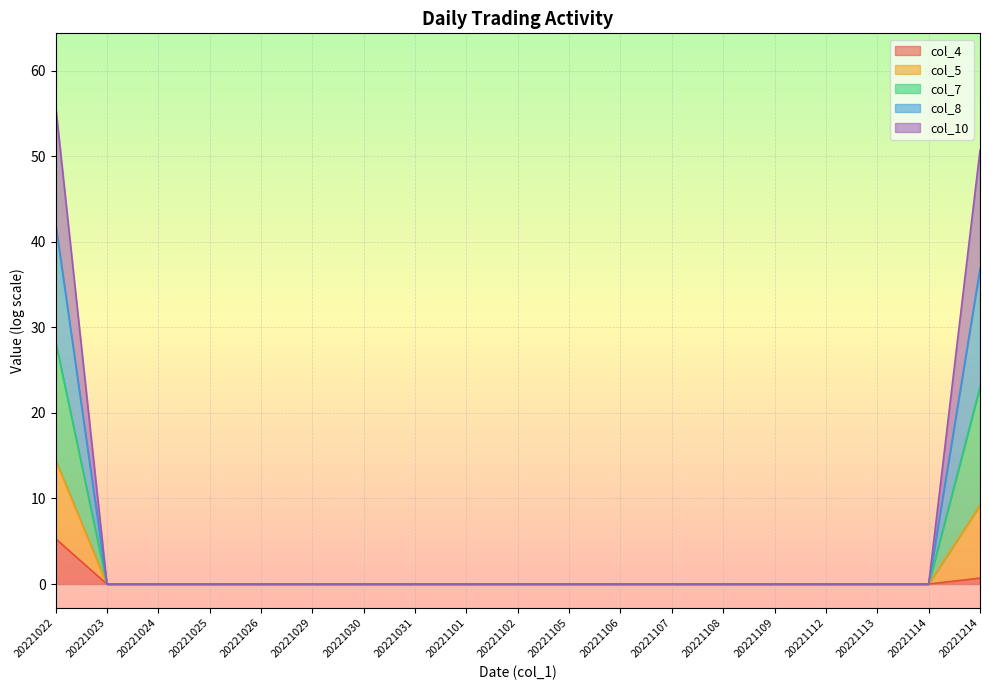

True or false: col_5 and col_8 intersect in this chart.

False